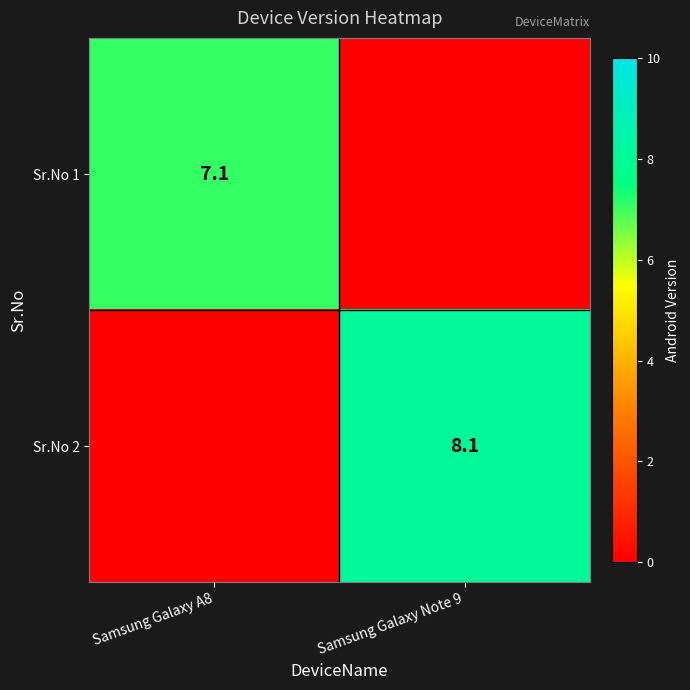

The value of Sr.No 1 at Samsung Galaxy A8 is 12.4. True or false?

False